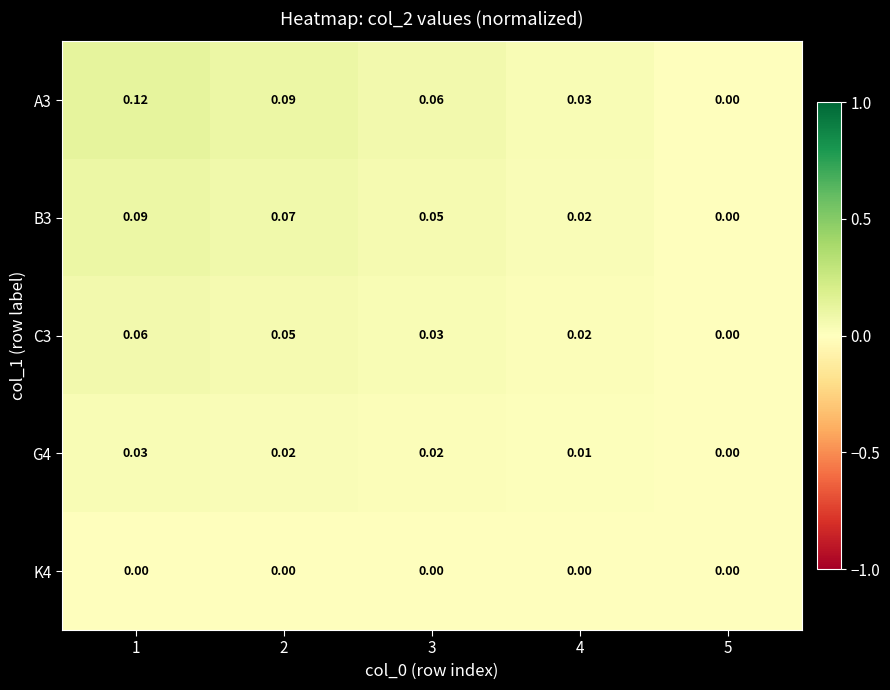

At which category is the sum across all series the highest?

1